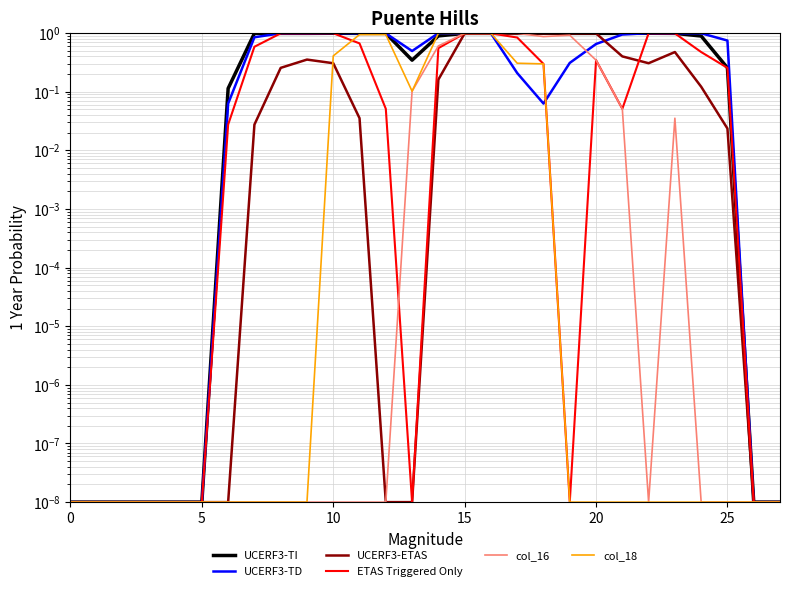

After their last crossing, which series has the higher values: col_16 or UCERF3-TD?

UCERF3-TD